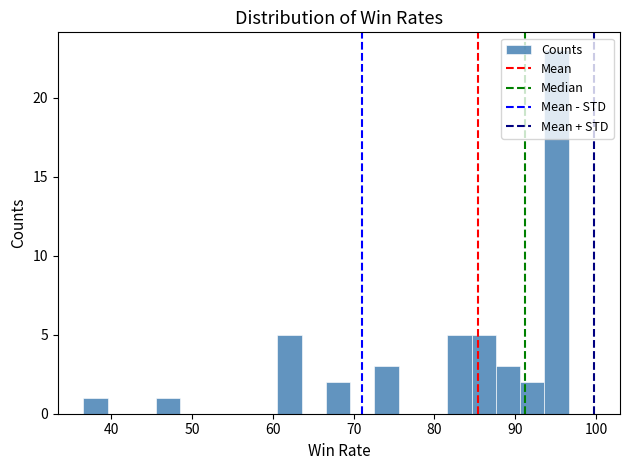

Around what value on the x-axis is the tallest bar? Give the approximate position of its centre, as read against the axis.

95